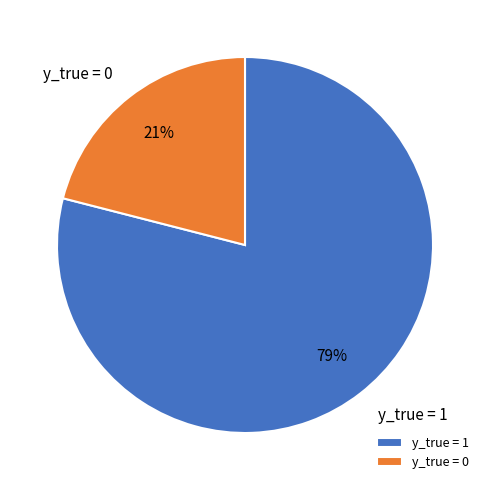

Is there a majority slice in this chart?

Yes